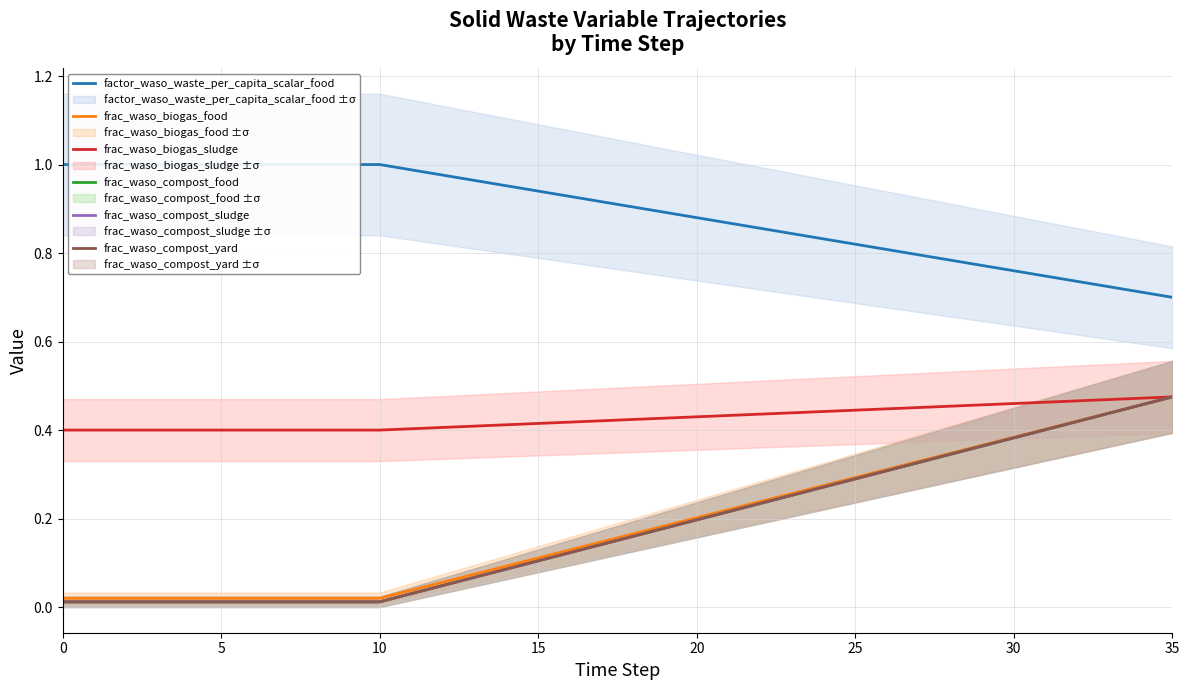

How many data points does each series have?

36